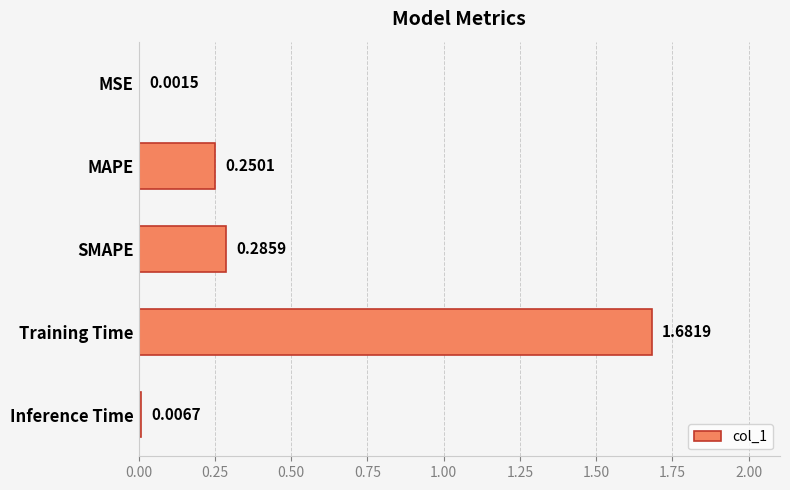

Which category has the highest value across all series?

Training Time